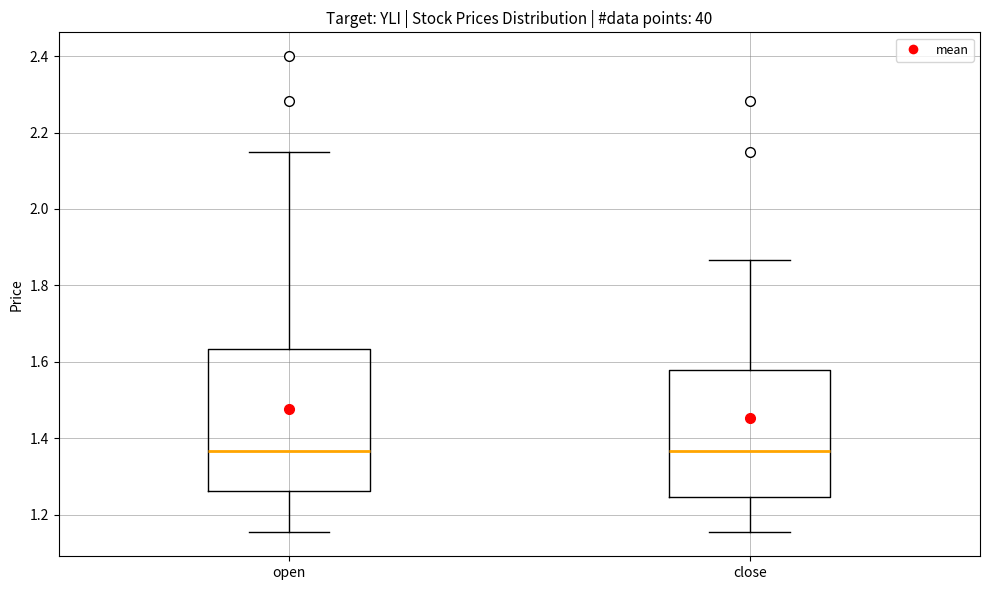

Comparing the boxes themselves (not the whiskers), which one is the tallest?

open